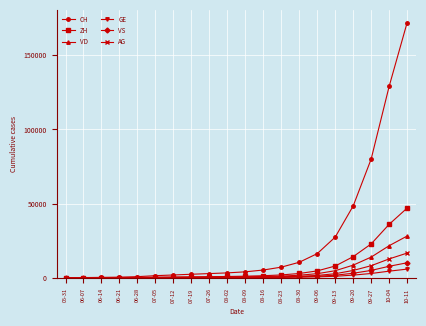

What is the greatest value displayed?

172072